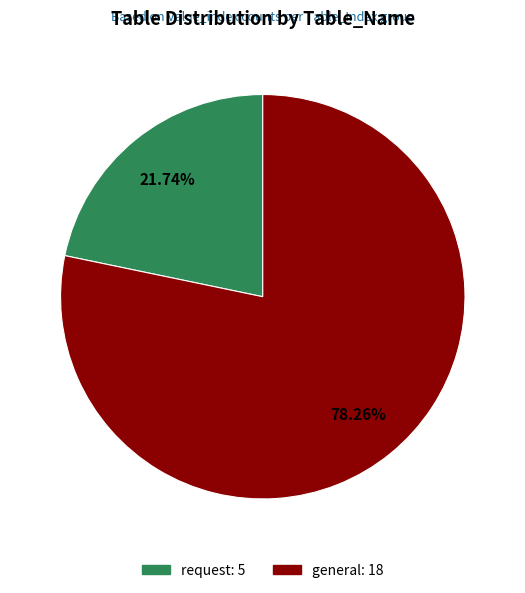

Is it true that general is 78% of the pie?

True